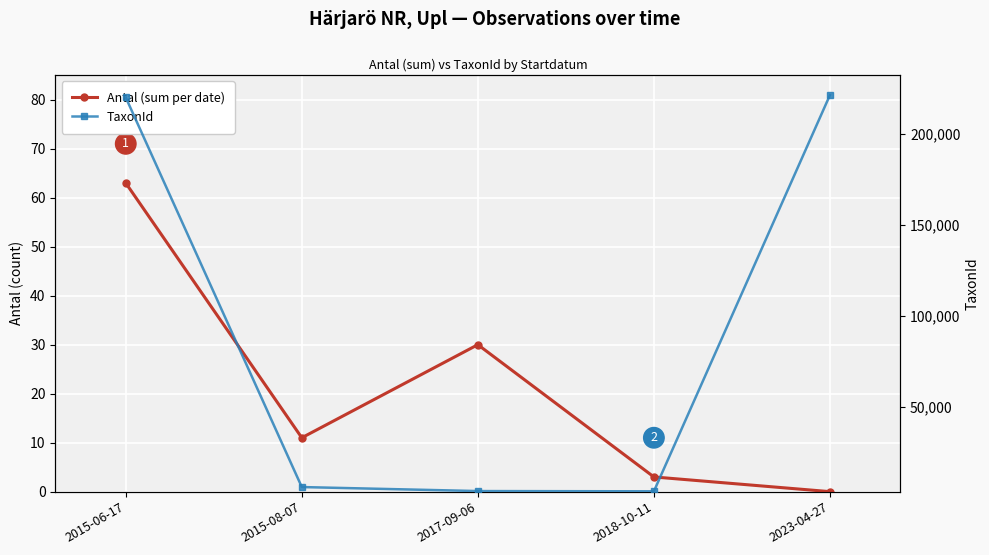

What is the value of the TaxonId point at the 2nd from the left?

5964